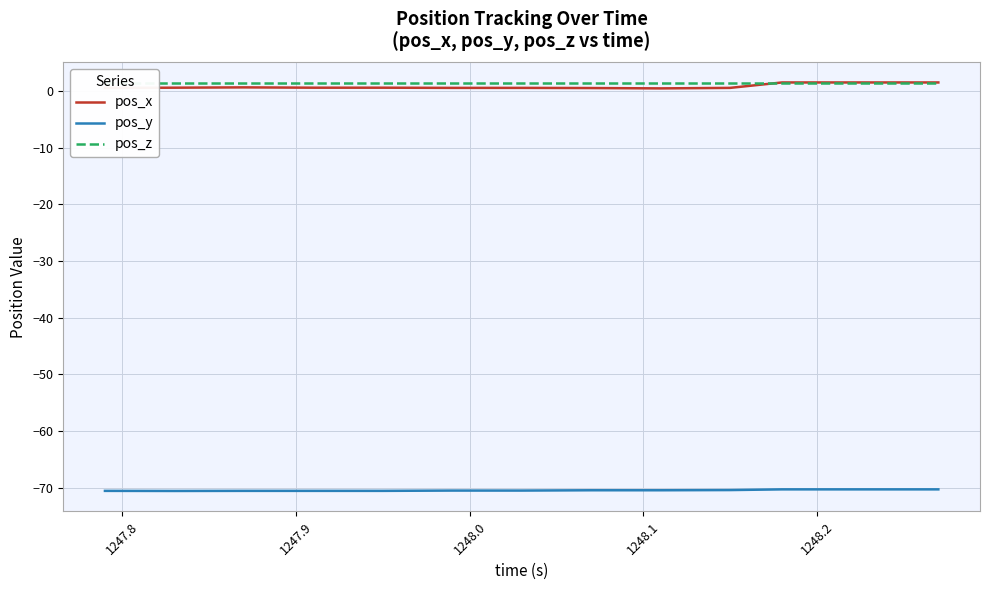

How many lines are shown in the chart?

3